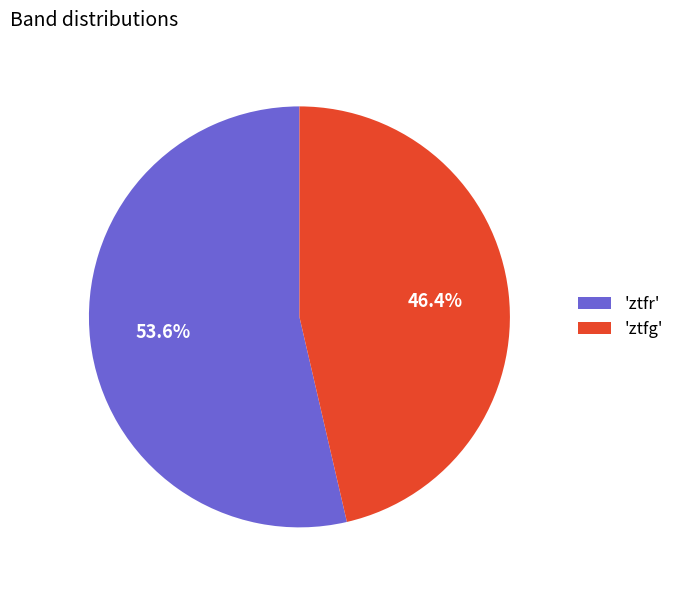

Which slice is the smallest?

'ztfg'